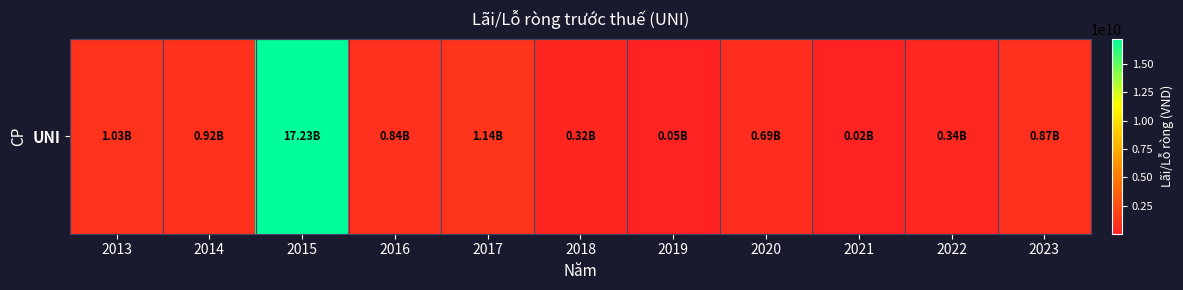

Between 2014 and 2018, which is larger?

2014